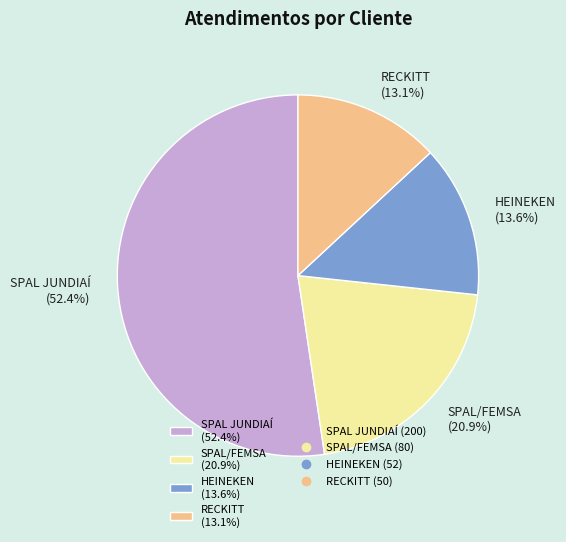

Is RECKITT (13.1%) the majority of the pie?

No